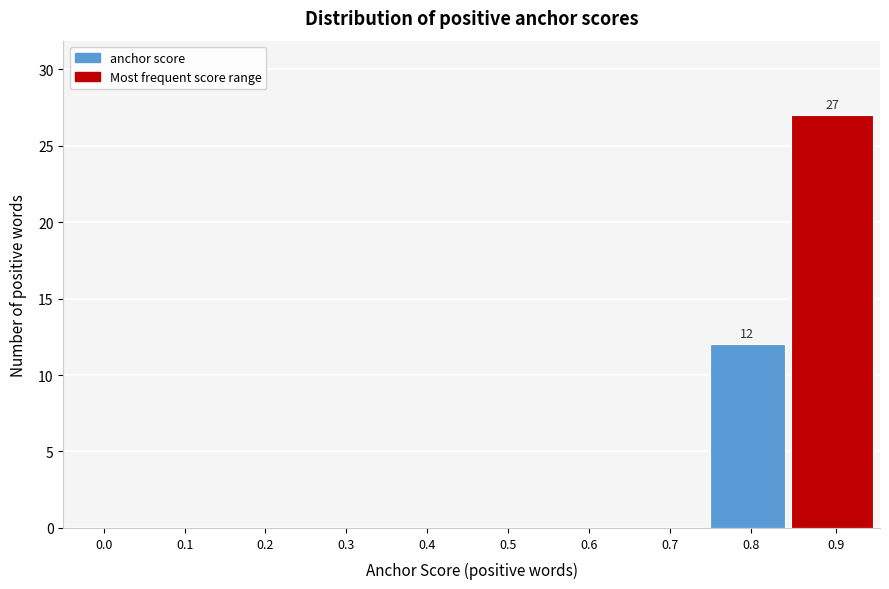

Reading left to right, extract all data points from this chart.

0.0=0	0.1=0	0.2=0	0.3=0	0.4=0	0.5=0	0.6=0	0.7=0	0.8=12	0.9=27